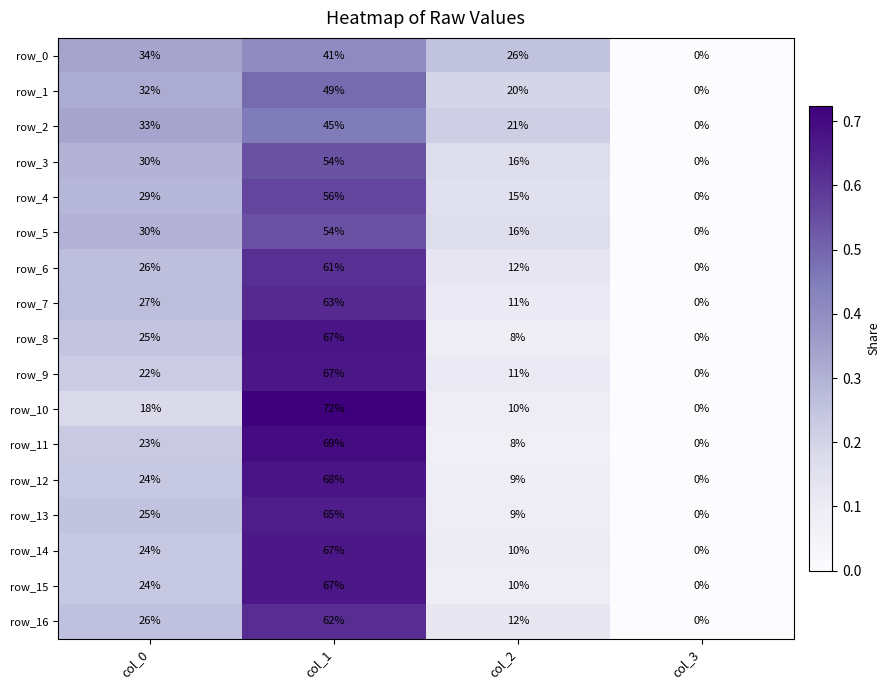

Between col_1 and col_3, which series saw the biggest shift?

row_10